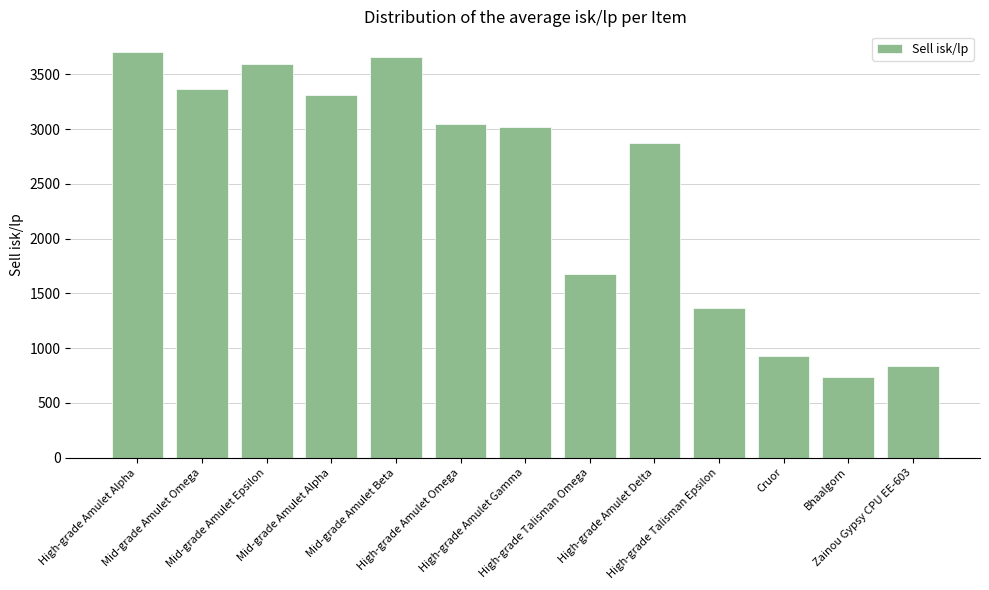

What is the value of the 10th bar from the left?

1369.4